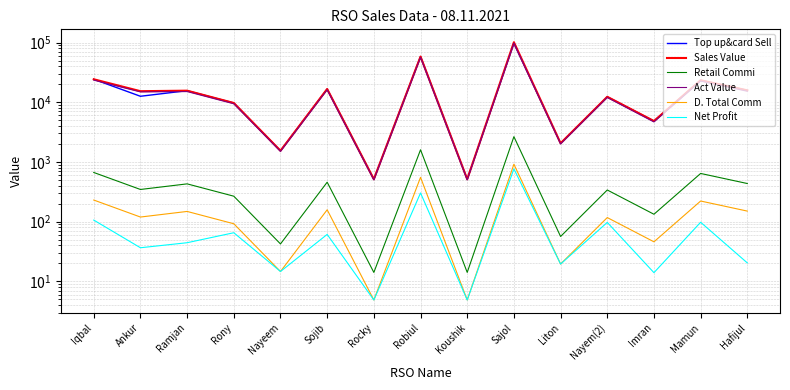

What are all the series names shown in the legend?

Top up&card Sell, Sales Value, Retail Commi, Act Value, D. Total Comm, Net Profit